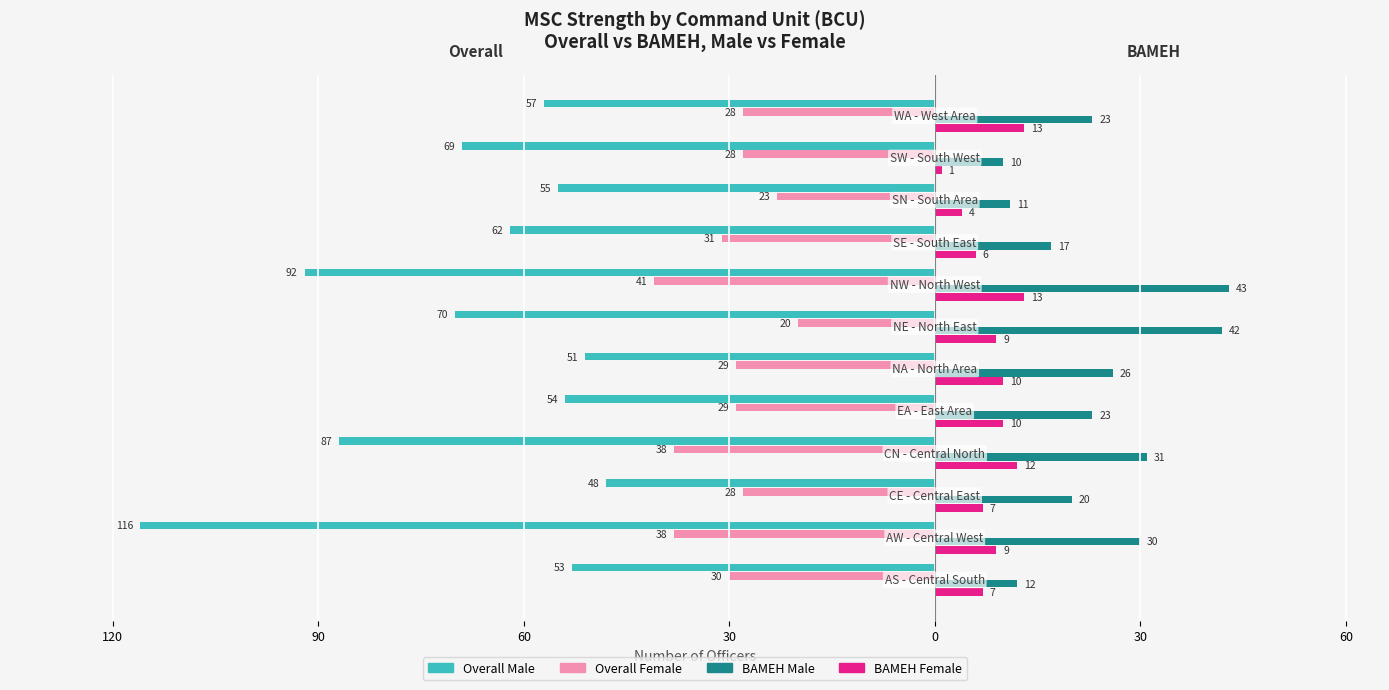

What is the sum of all BAMEH Female values?

101